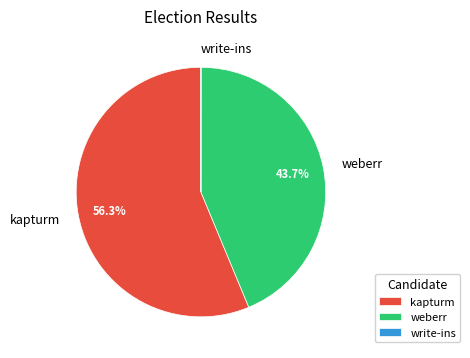

Which category has the biggest portion of the pie?

kapturm